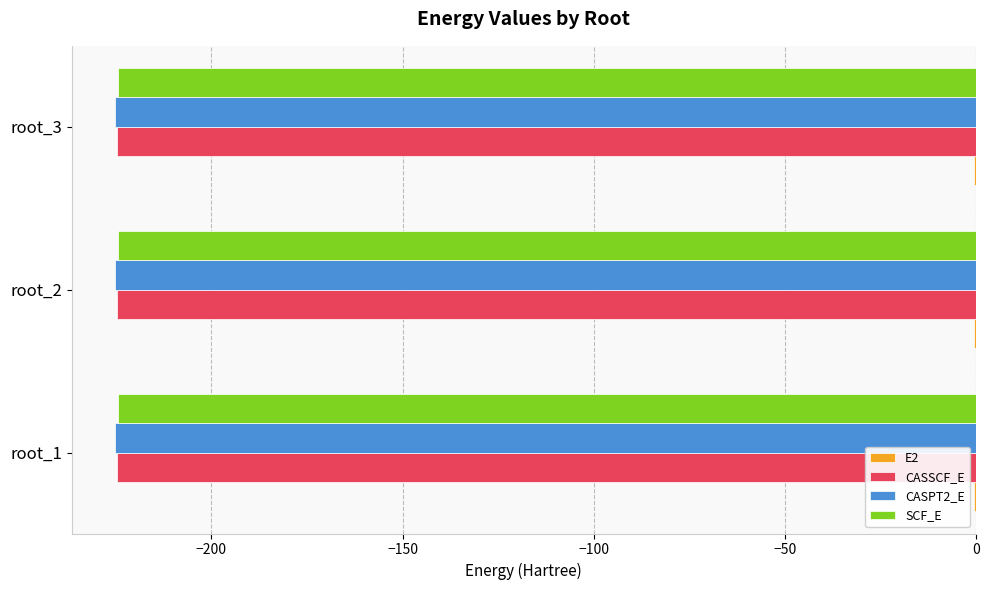

The value of CASSCF_E at root_1 is -55.1. True or false?

False